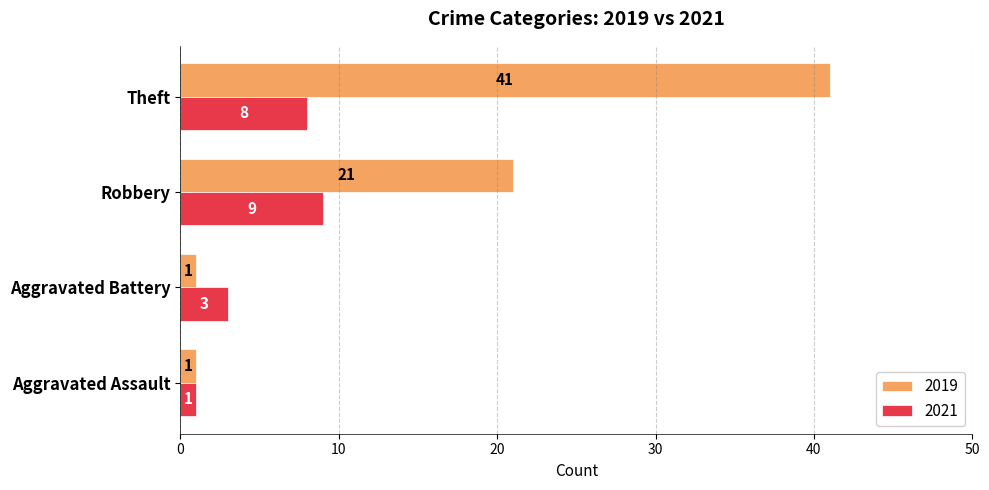

At which label is 2019 closest to 21?

Robbery